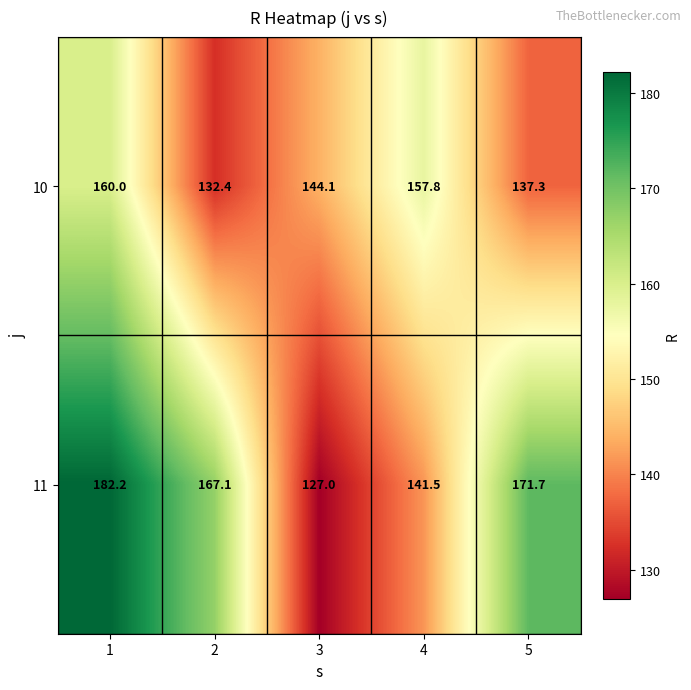

Which label corresponds to the smallest value in the chart?

3